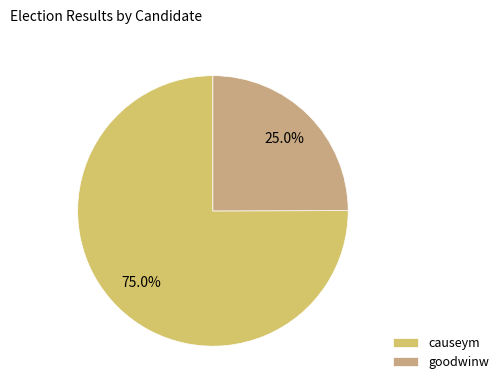

Is the sum of causeym and goodwinw greater than half?

Yes